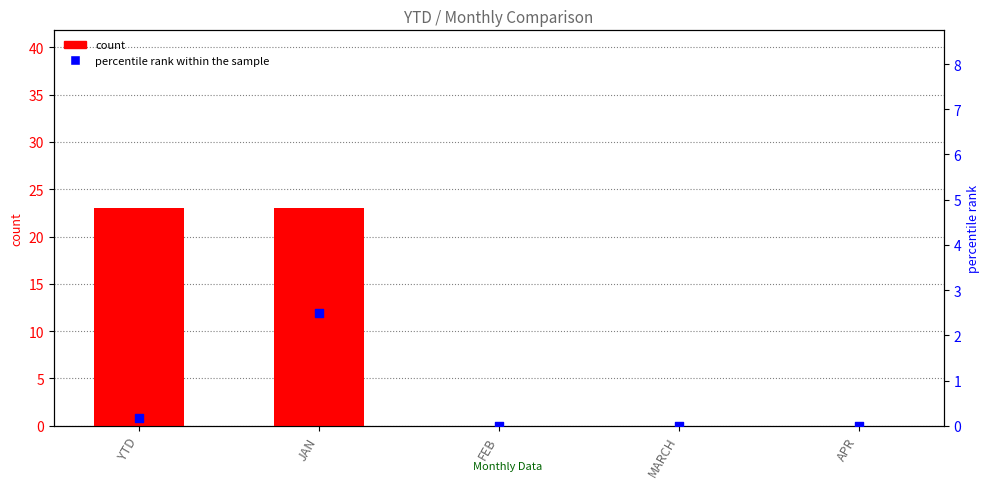

At which category is the sum across all series the highest?

JAN